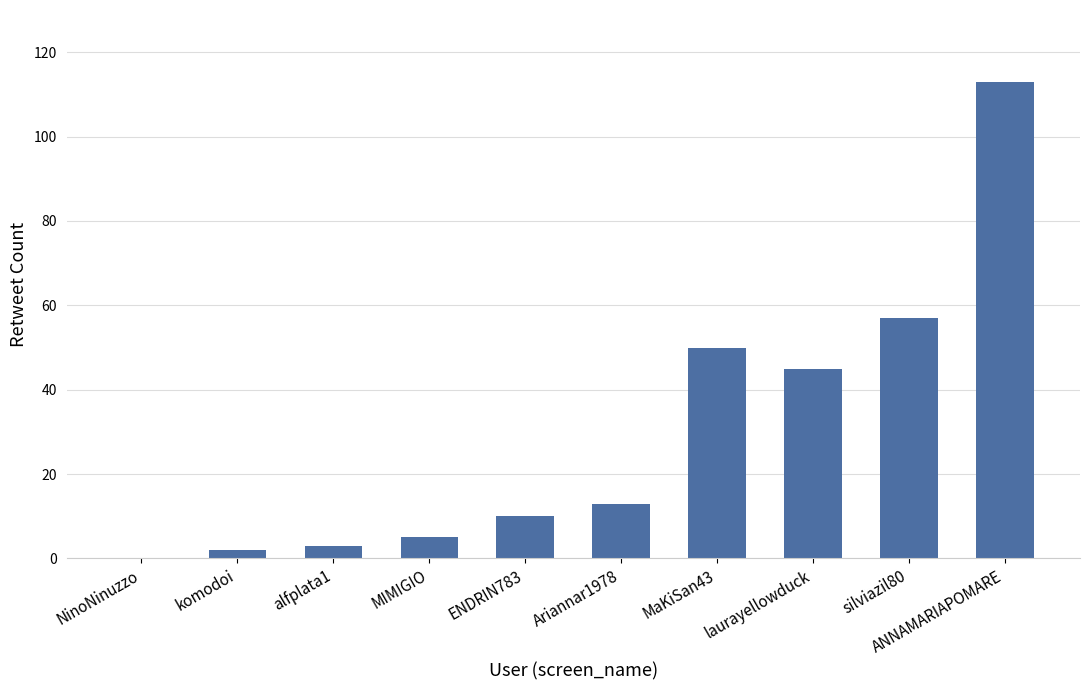

Reading right to left, extract all data points from this chart.

113	57	45	50	13	10	5	3	2	0